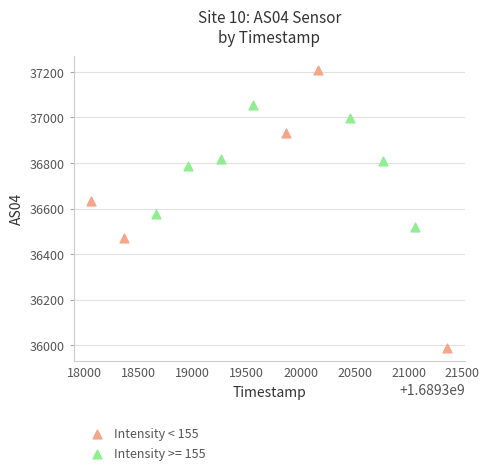

Which series contains the highest Y value?

Intensity < 155